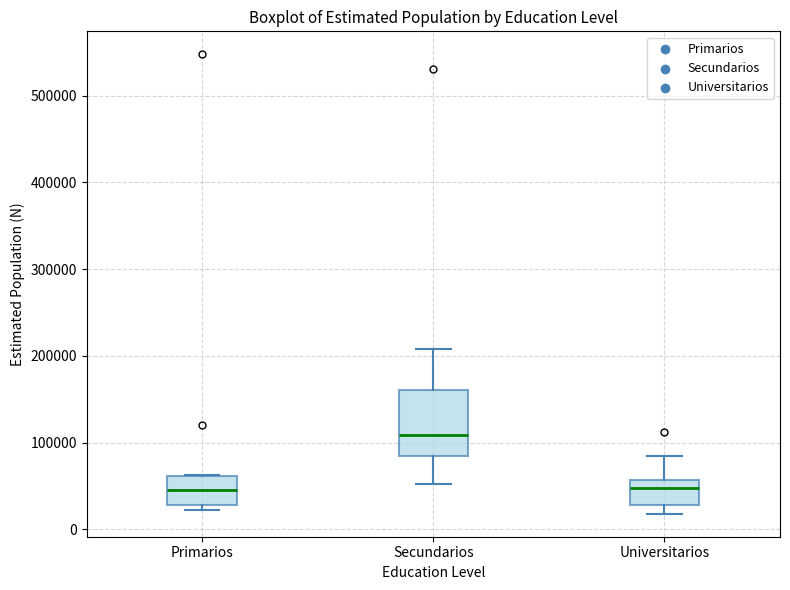

Reading left to right, read every box against the y-axis: the position of its median line, the range the box covers, and the ends of its whiskers. The values are not printed on the chart, so give them approximately, as read against the axis.

Primarios: median 40000, box 30000 to 60000, whiskers 20000 to 60000
Secundarios: median 110000, box 80000 to 160000, whiskers 50000 to 210000
Universitarios: median 50000, box 30000 to 60000, whiskers 20000 to 80000